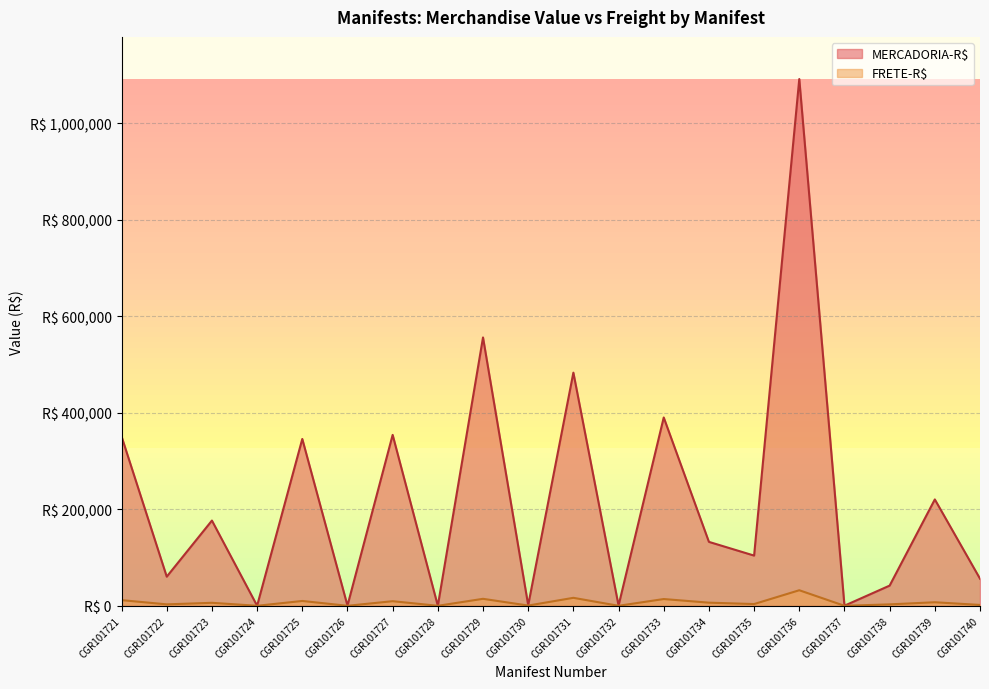

How many intersections are there between FRETE-R$ and MERCADORIA-R$?

2